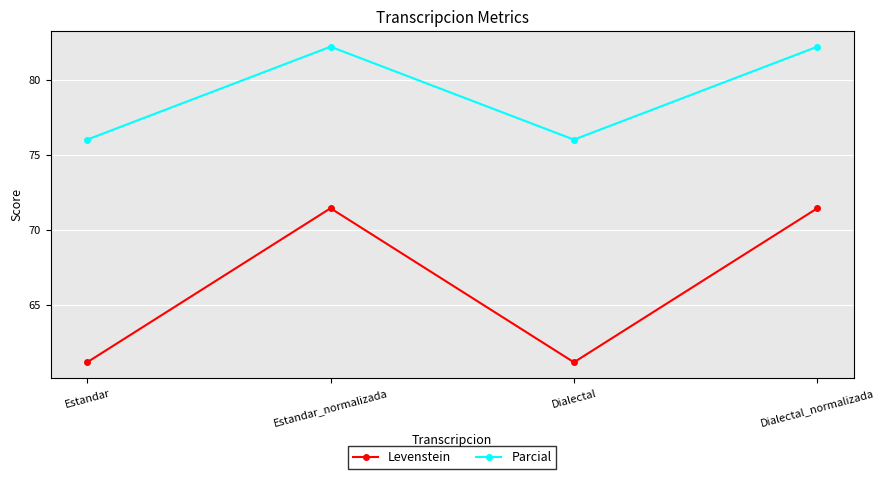

How many values in the Levenstein series exceed 71?

2